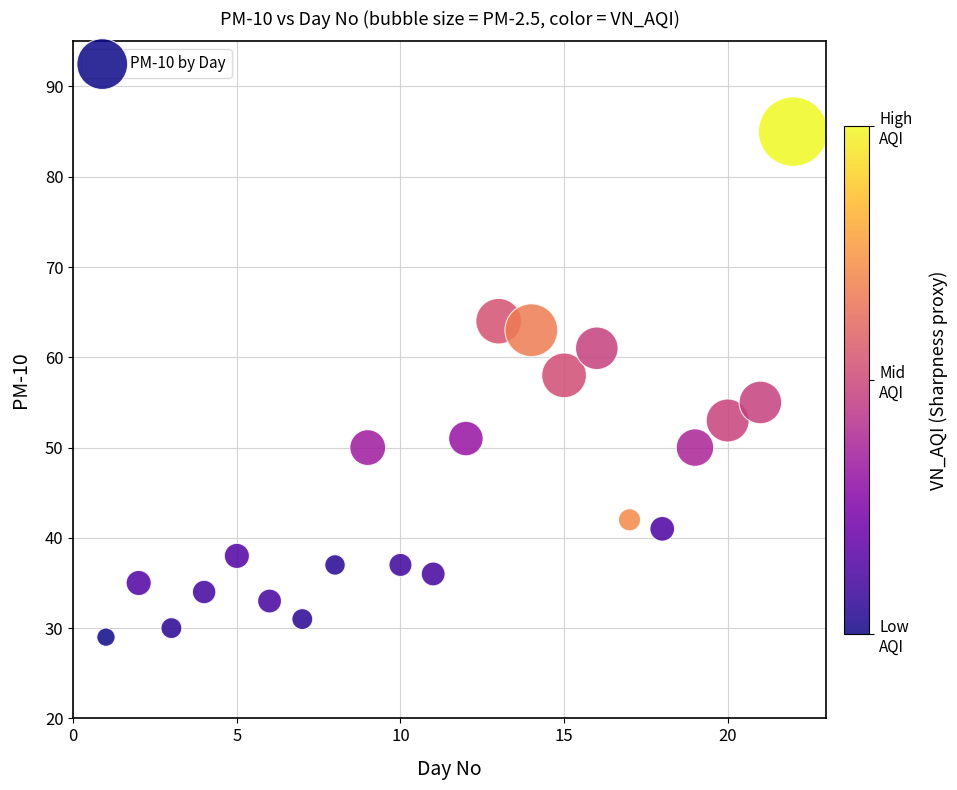

What is the range of X values (max minus min)?

21